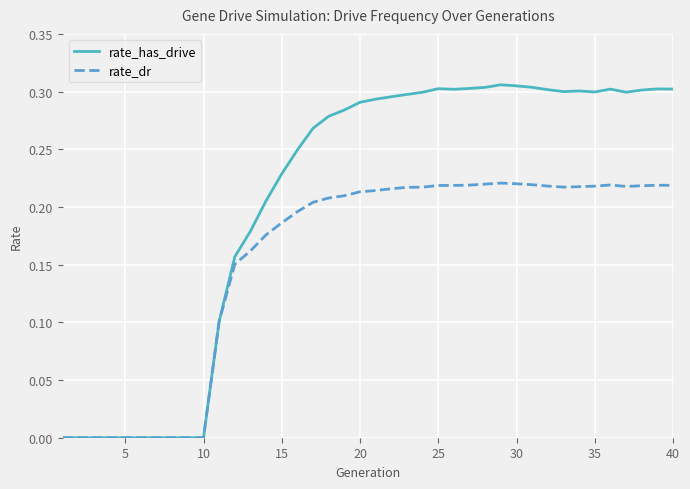

What are all the series names shown in the legend?

rate_has_drive, rate_dr